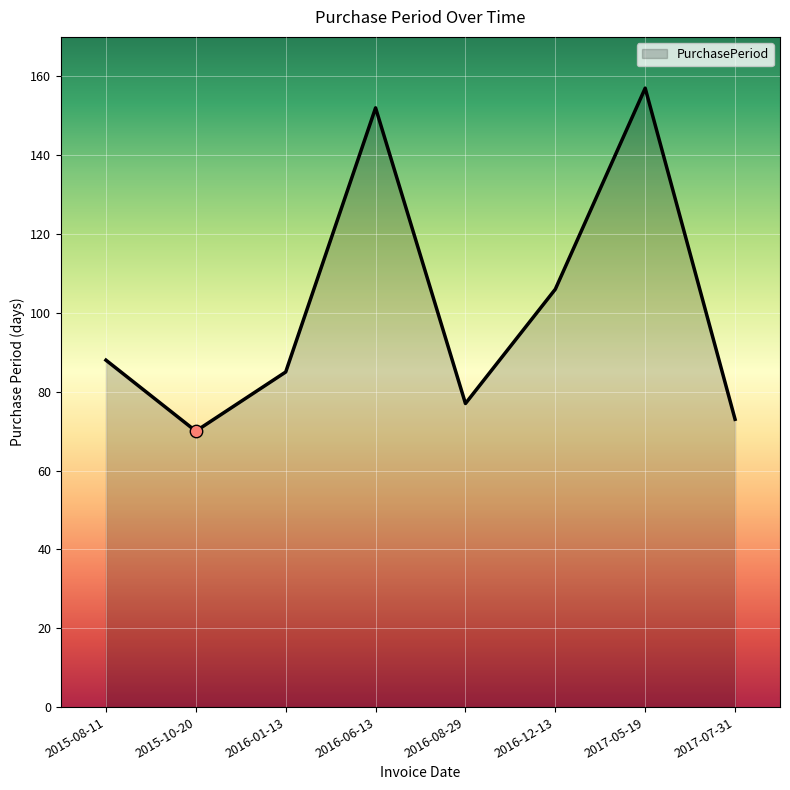

What is the change in value from 2016-01-13 to 2017-07-31?

-12